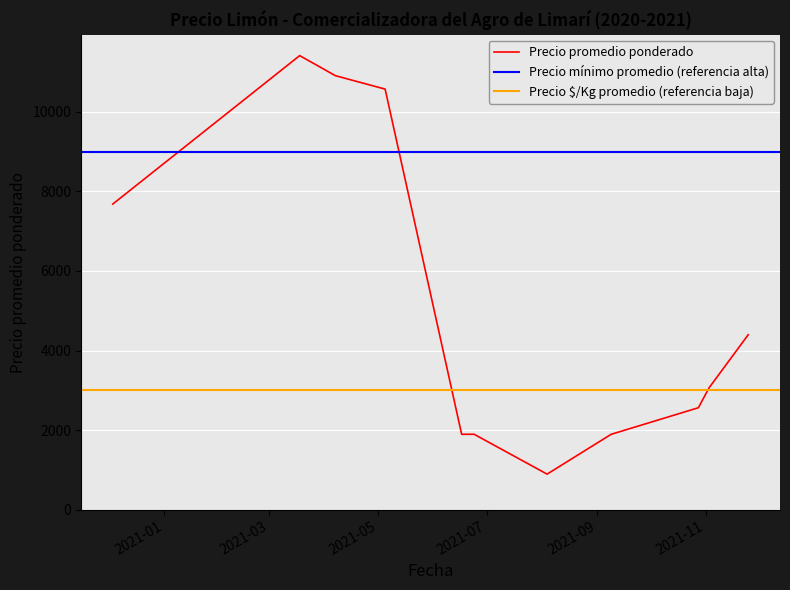

What is the sum of all Precio promedio ponderado values?

57196